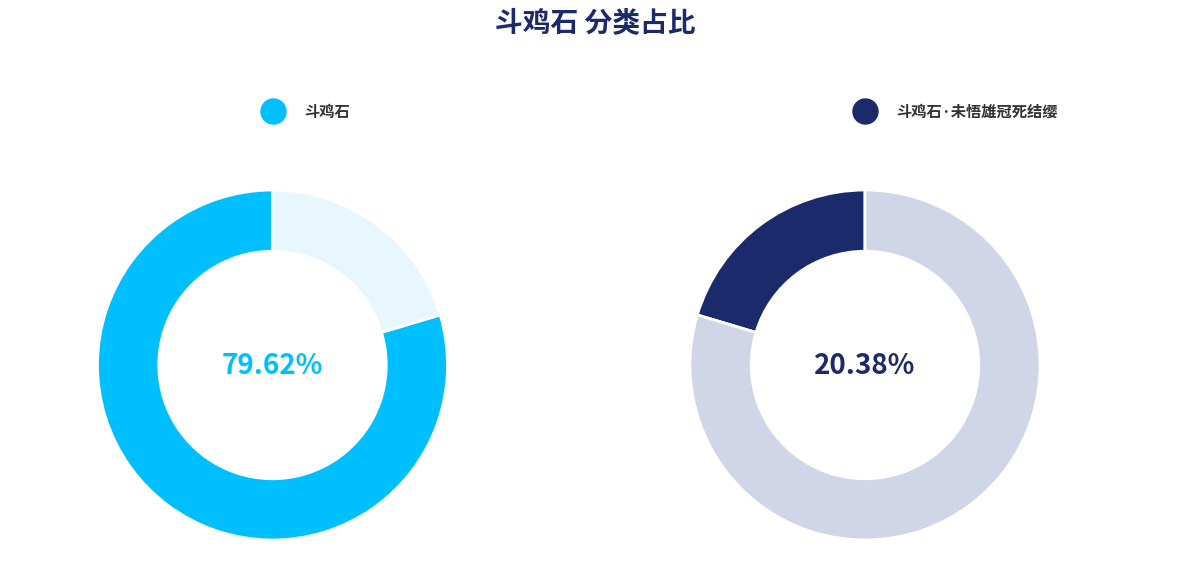

What is the smallest slice in the pie chart?

斗鸡石·未悟雄冠死结缨